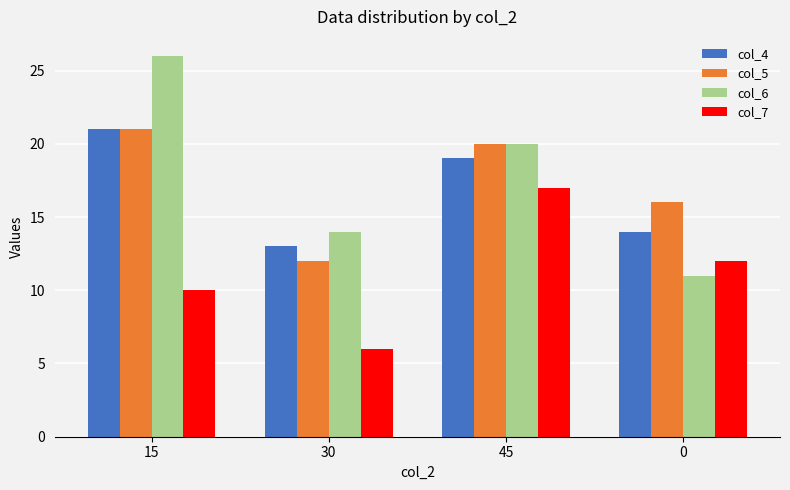

What position from the right is 45?

2